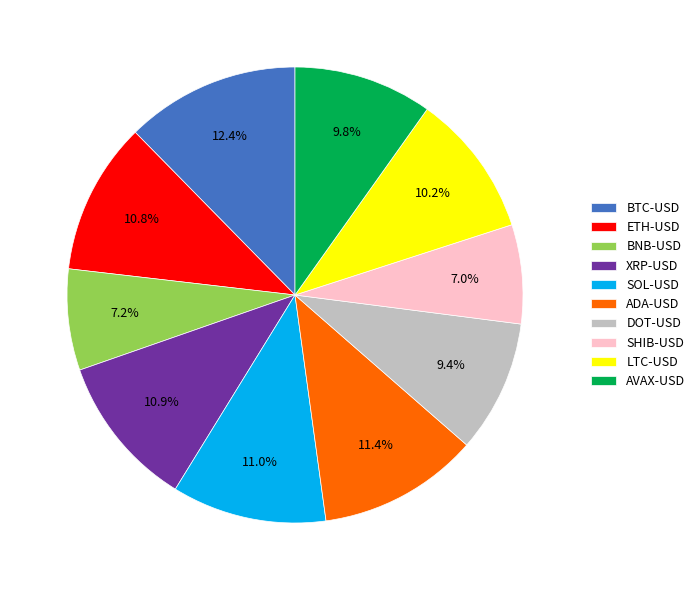

The LTC-USD slice represents 20% of the pie. True or false?

False